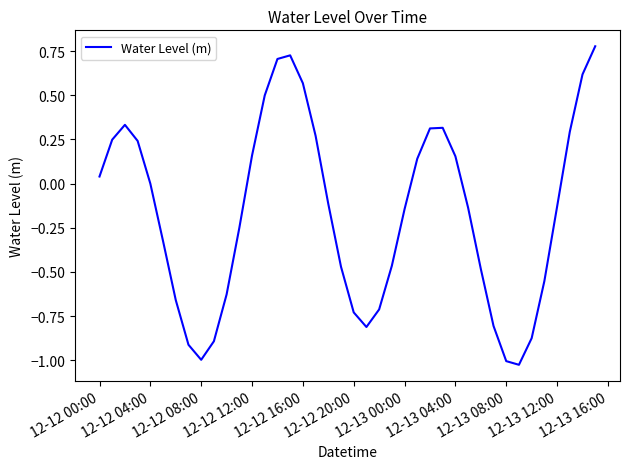

Where does the data first go above 0?

12-12 00:00